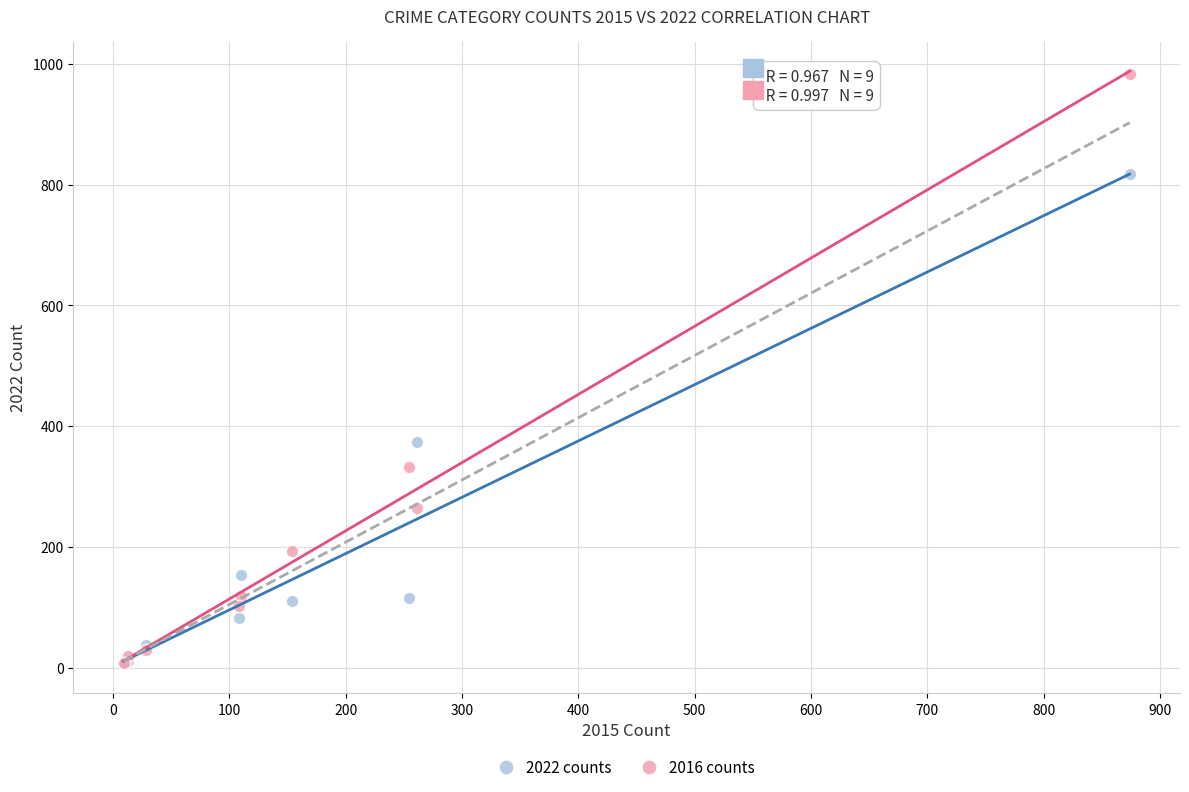

Across all series, what Y value is closest to 495?

373